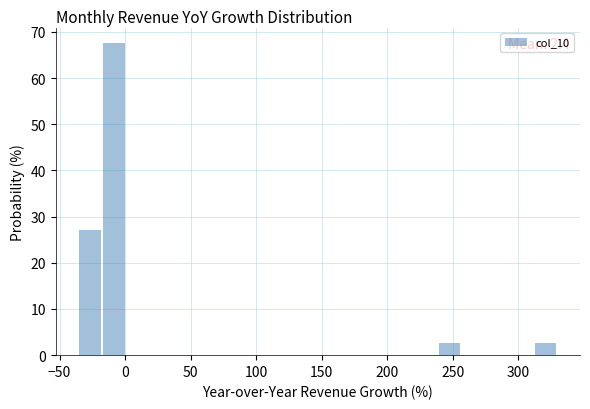

Around what value on the x-axis is the tallest bar? Give the approximate position of its centre, as read against the axis.

-10